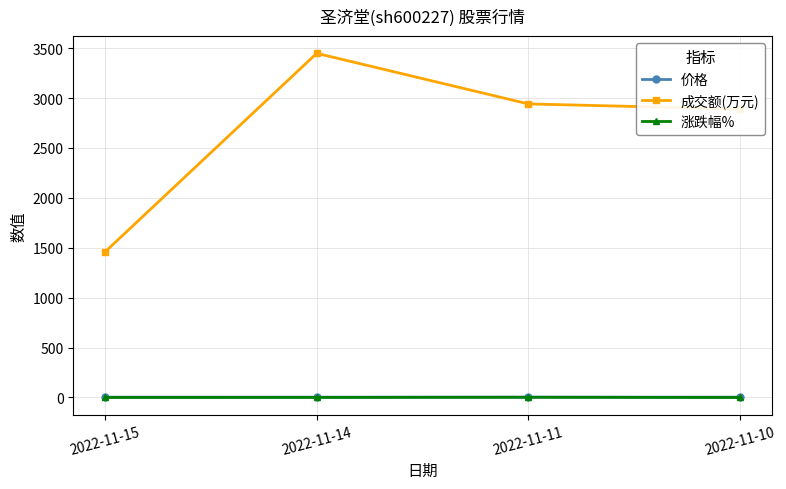

At which category does the chart reach its peak across all series?

2022-11-14